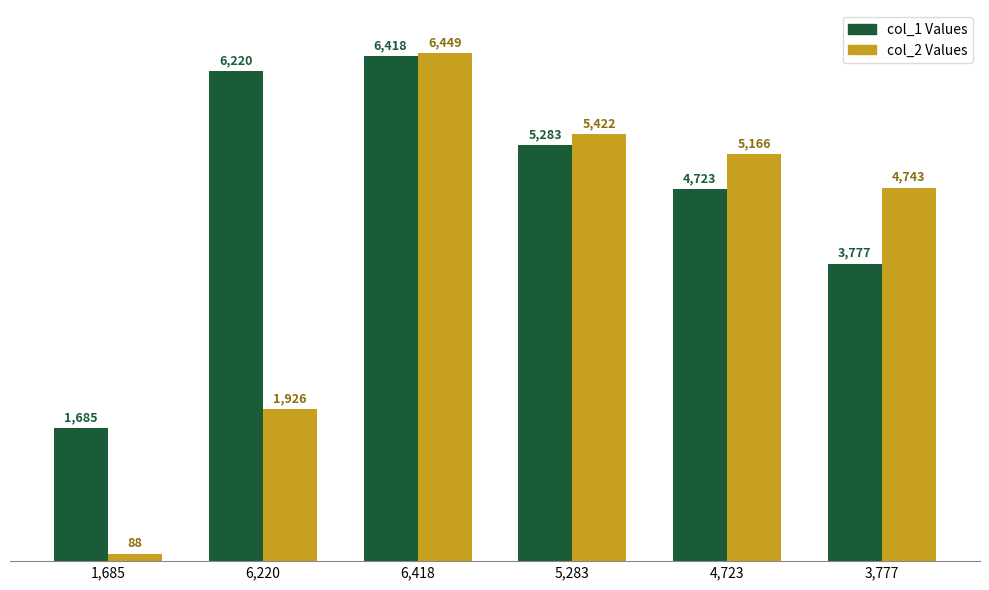

What is the maximum value shown in the chart?

6449